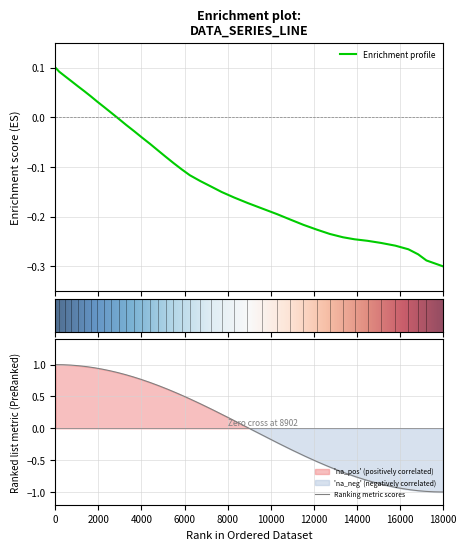

What is the label of the 6th point from the left?

10000